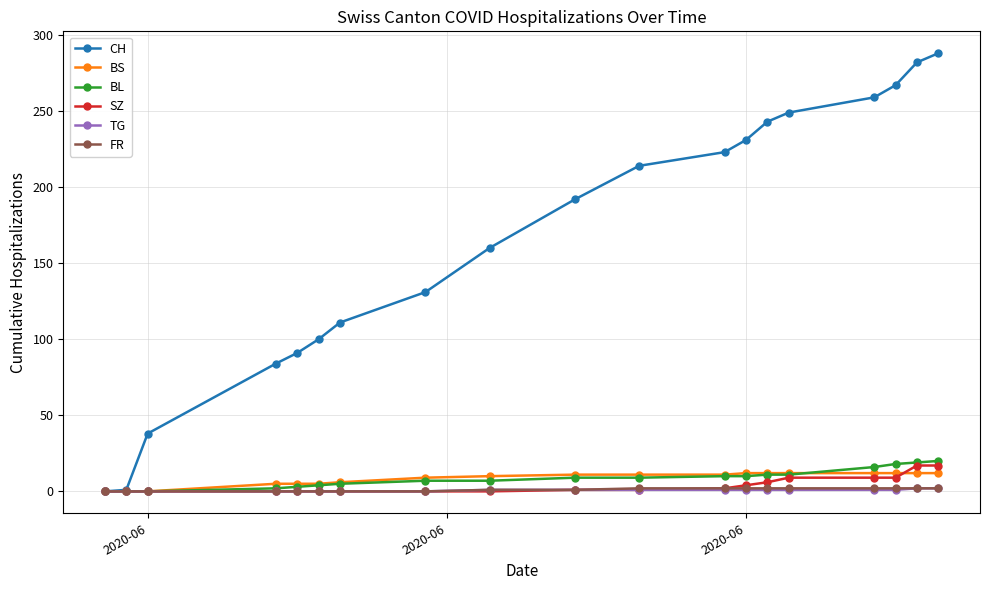

Which series has the largest total across all categories?

CH